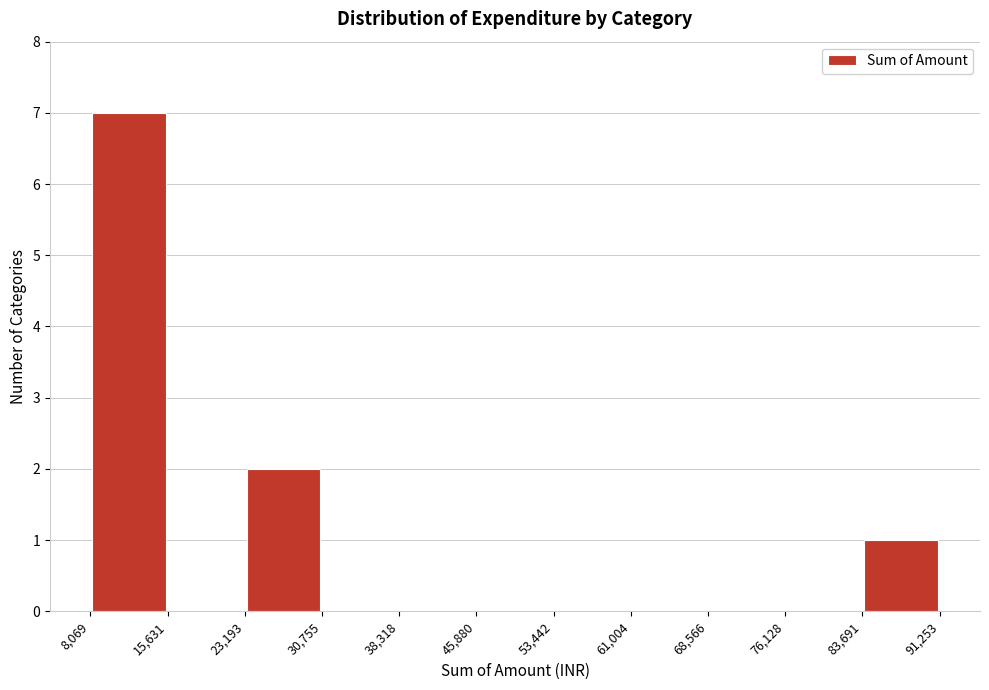

Over which range of the x-axis is the bar tallest?

8,069 to 15,631